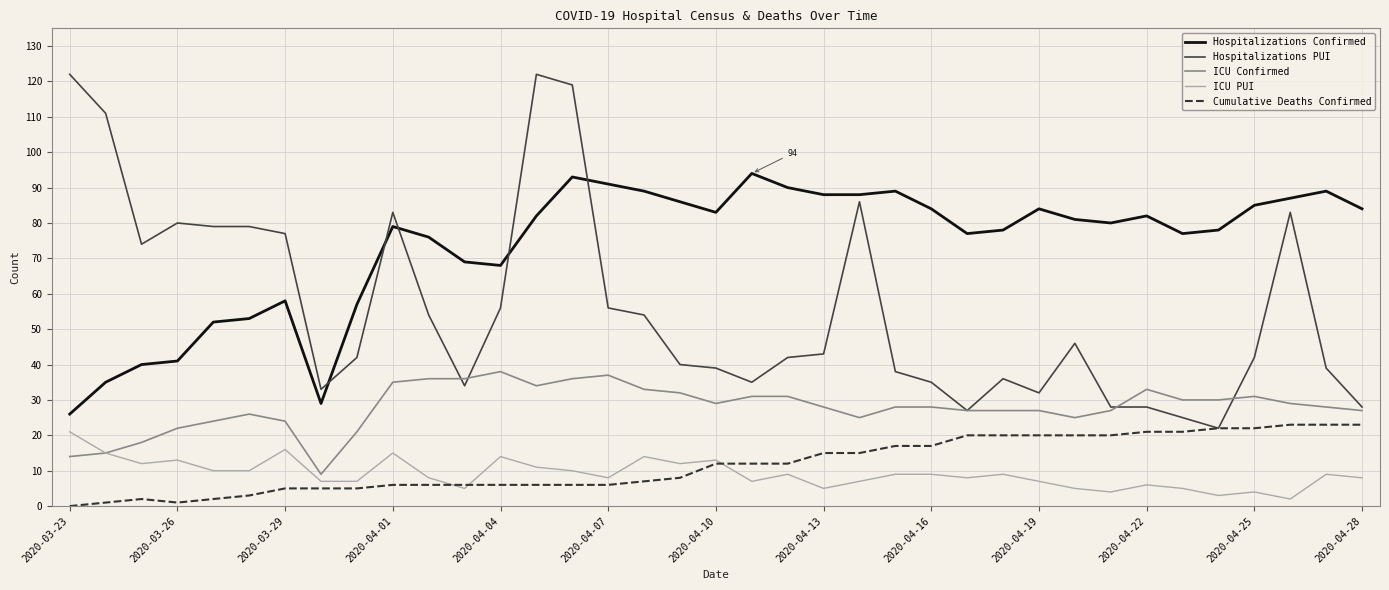

What is the maximum value for ICU PUI?

21